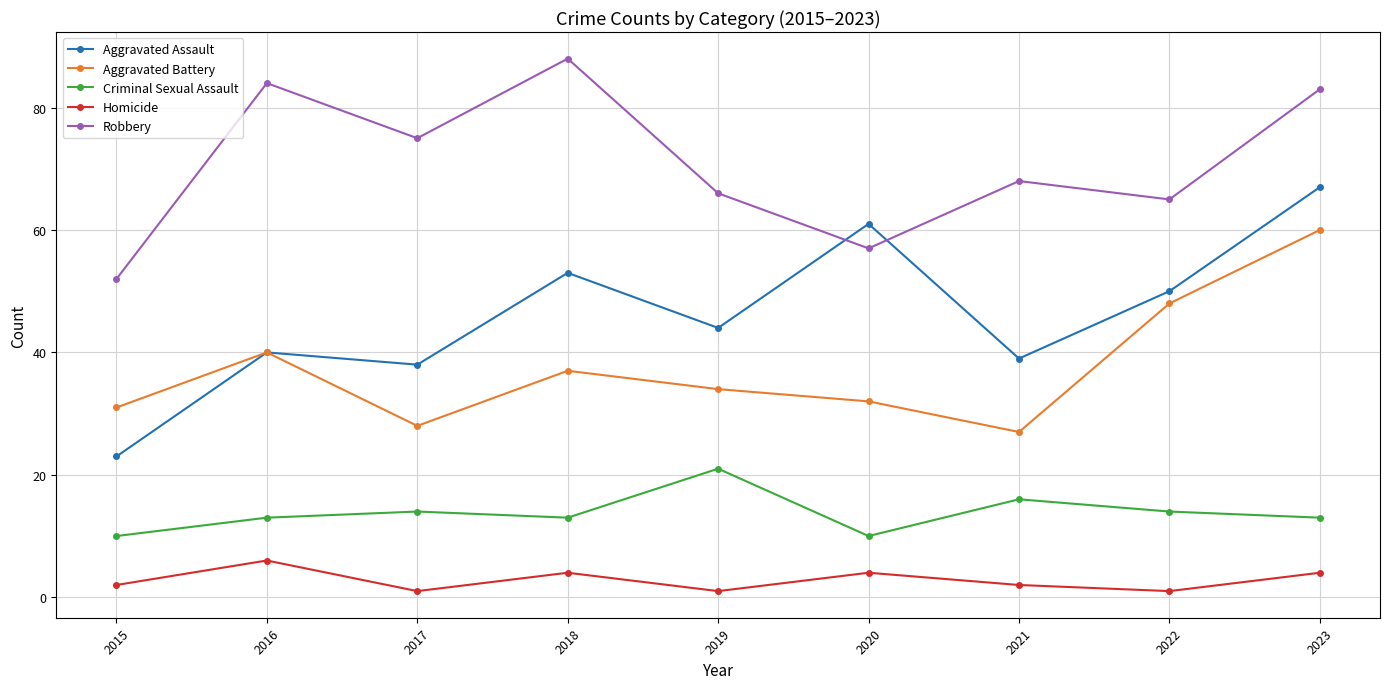

Which series has the largest range (max minus min)?

Aggravated Assault